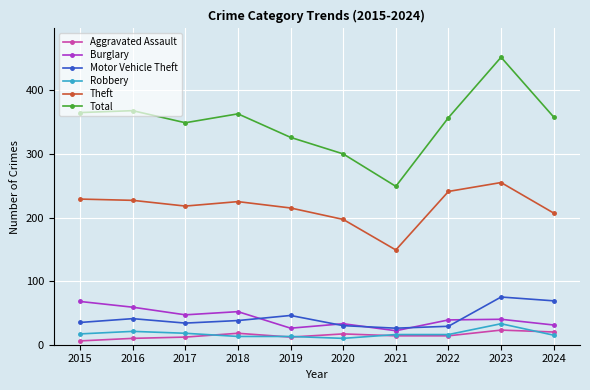

What is the greatest value displayed?

452